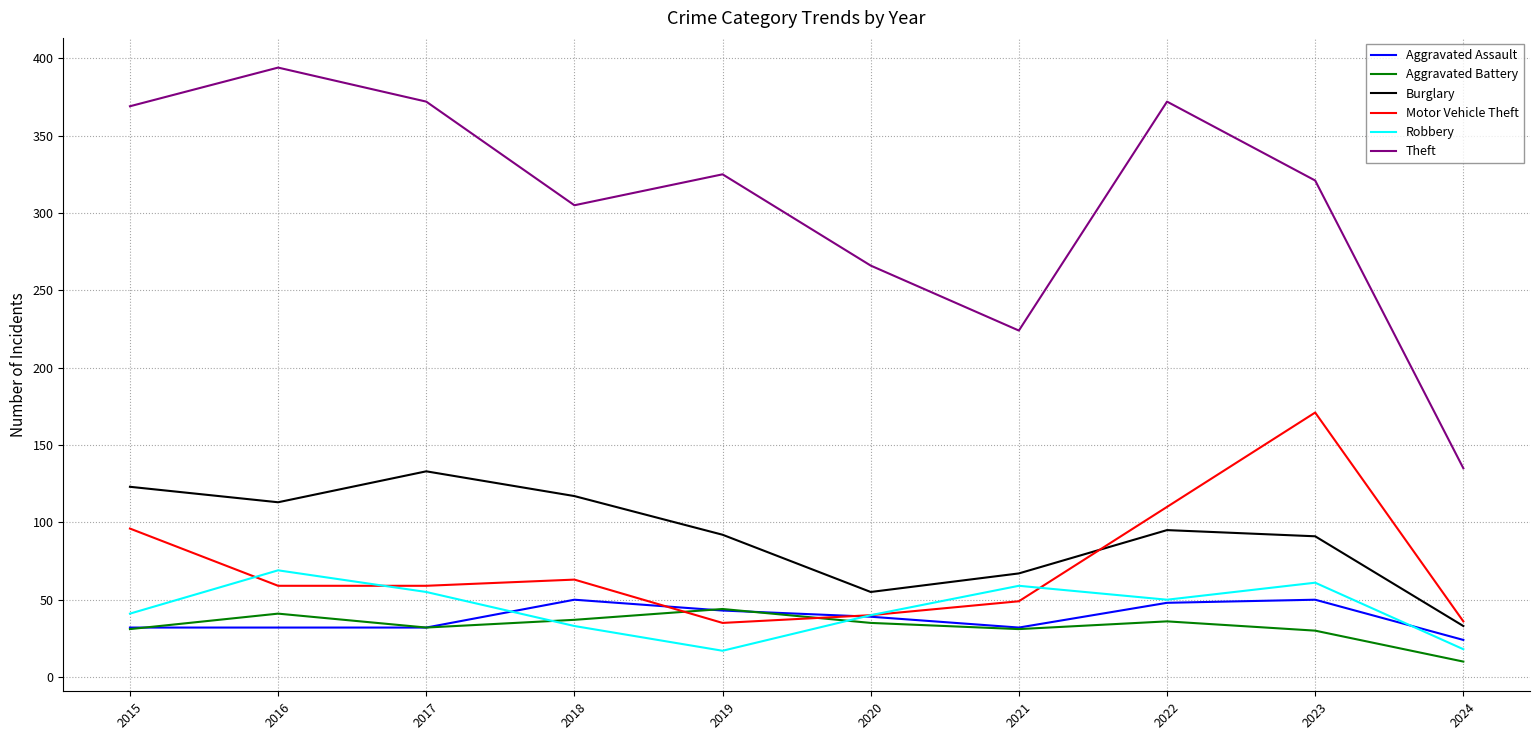

Rank the series by their maximum value, from lowest to highest.

Aggravated Battery, Aggravated Assault, Robbery, Burglary, Motor Vehicle Theft, Theft